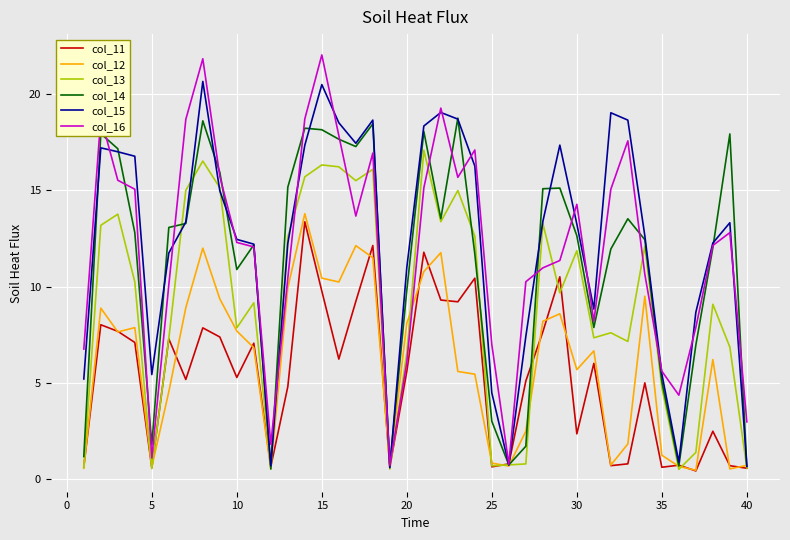

Which series has the widest spread of values?

col_16